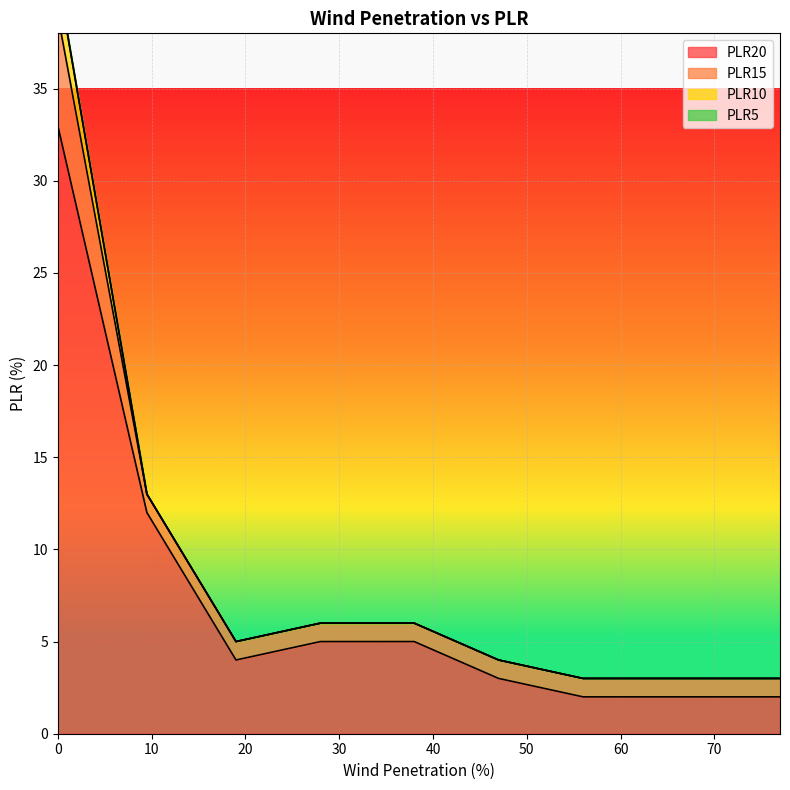

Reading left to right, what are all the values shown in this chart?

PLR20: 33	12	4	5	5	3	2	2	2	2
PLR15: 6	1	1	1	1	1	1	1	1	1
PLR10: 2	0	0	0	0	0	0	0	0	0
PLR5: 0	0	0	0	0	0	0	0	0	0